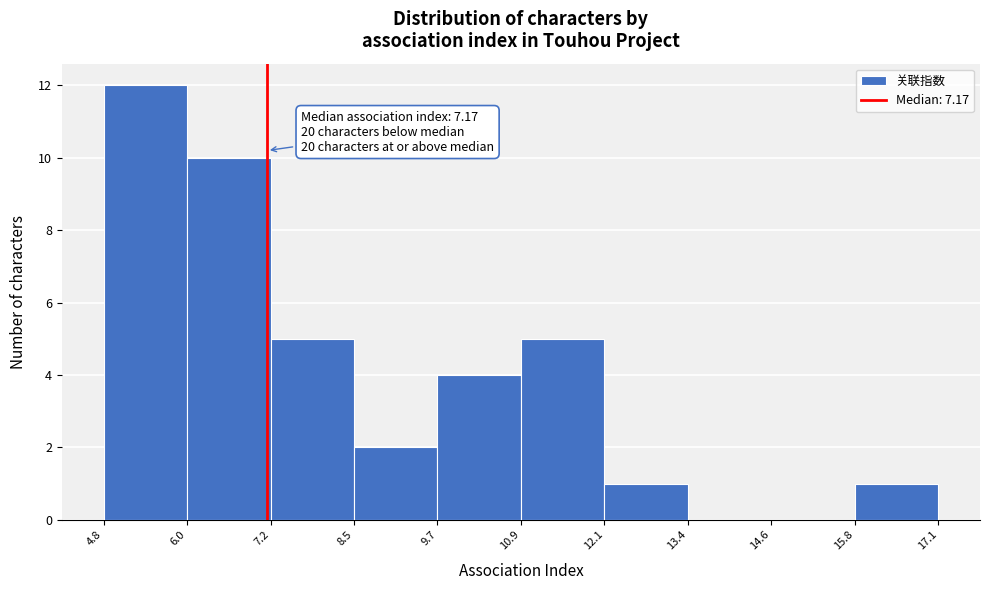

Over which range of the x-axis is the bar tallest?

4.8 to 6.0